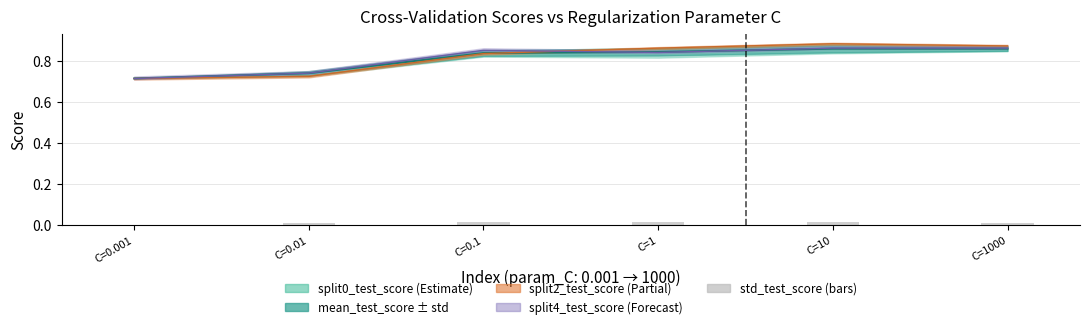

Is it true that the value at C=1 is 0.0?

False